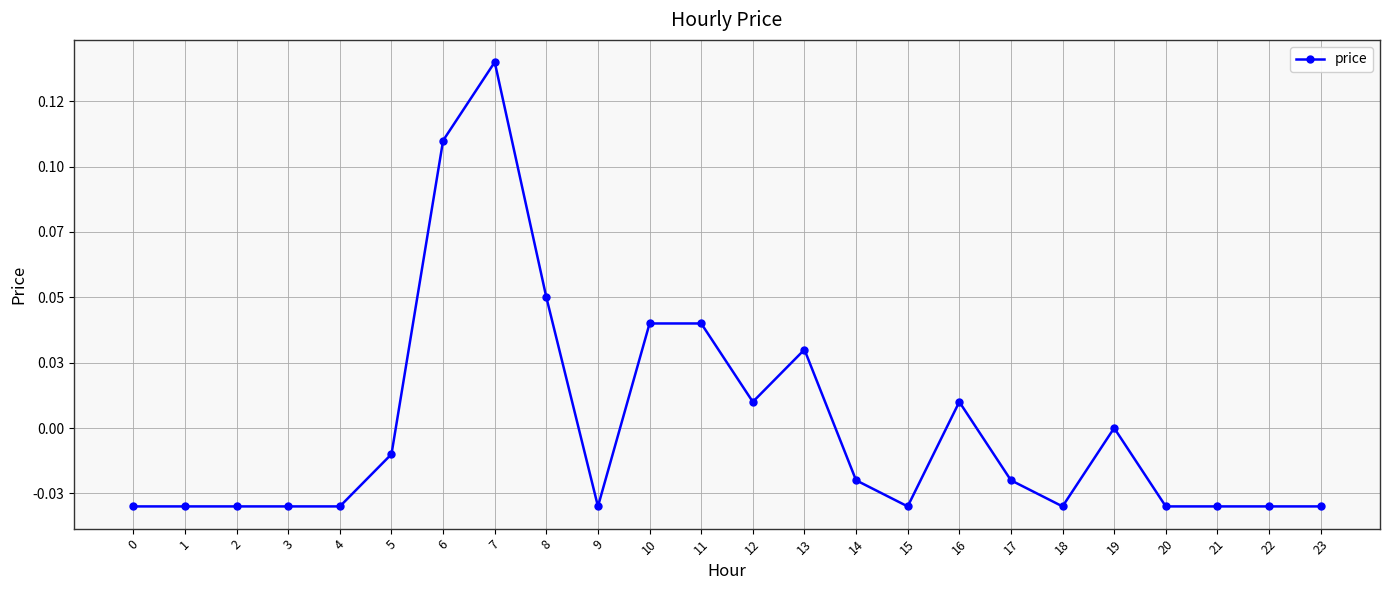

Does the chart have visible grid lines?

Yes